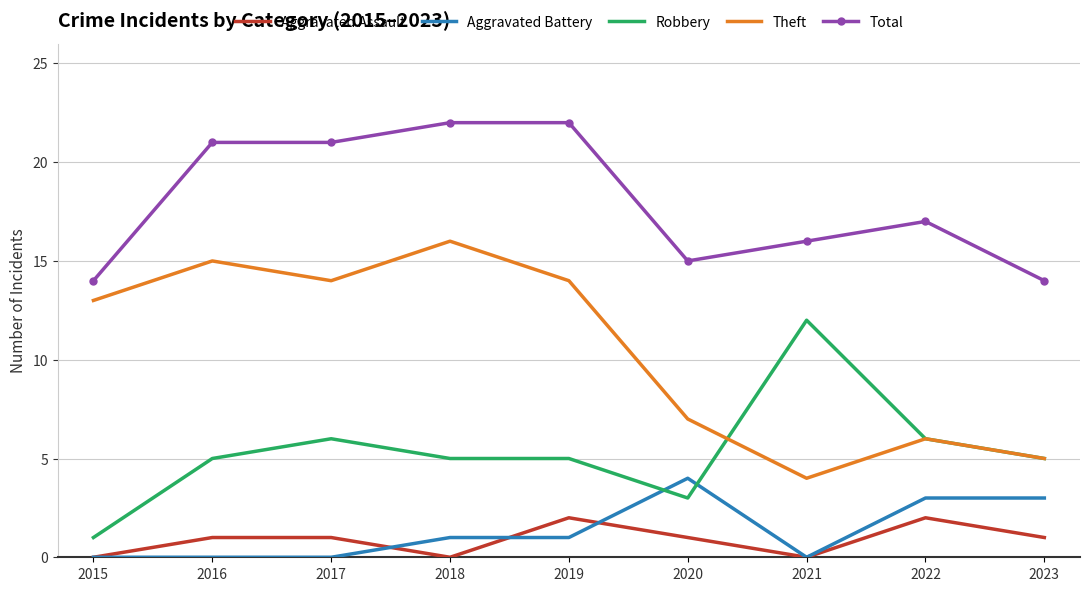

At 2019, list the series in order from largest to smallest.

Total, Theft, Robbery, Aggravated Assault, Aggravated Battery